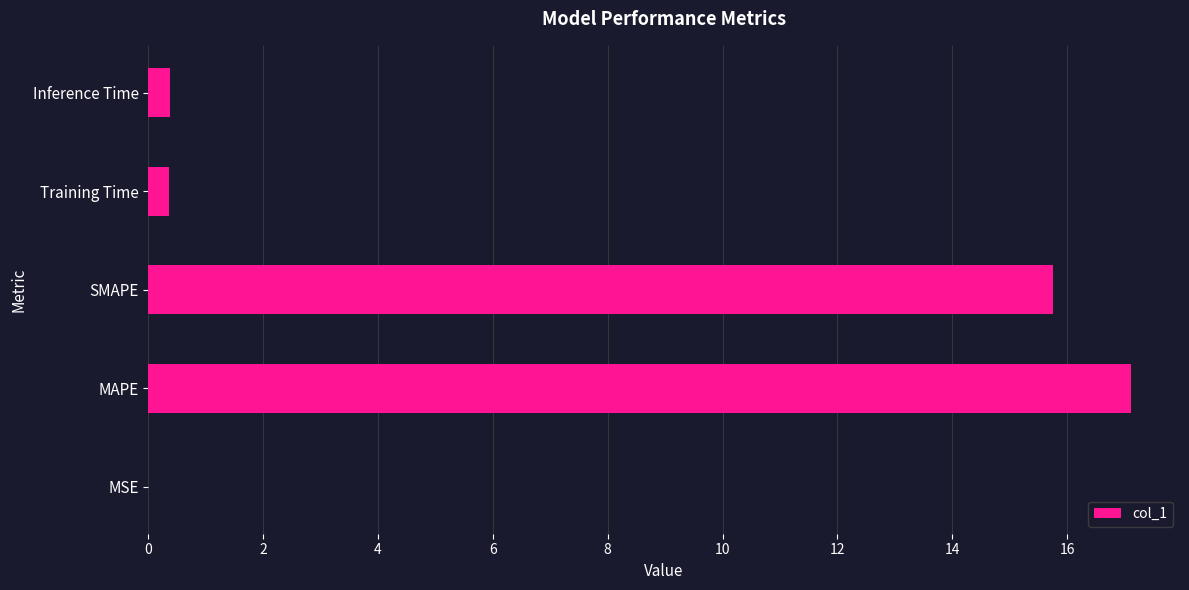

What is the average value?

6.7